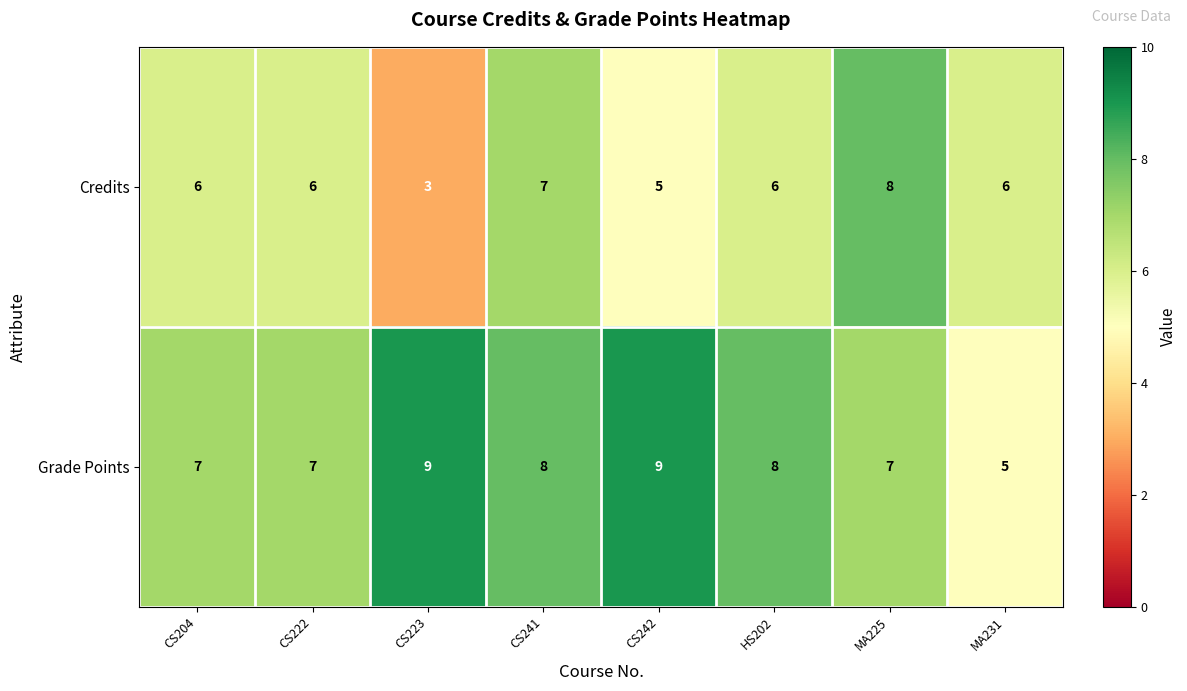

Which series has the largest total across all categories?

Grade Points